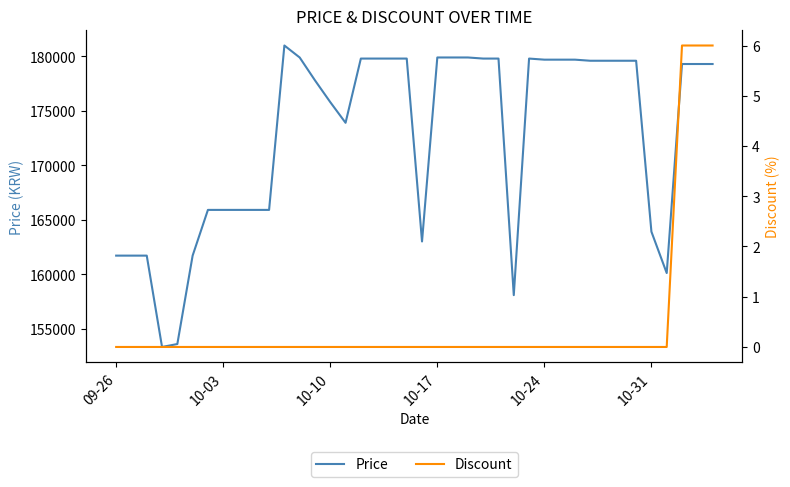

What is the maximum value for Price?

181000